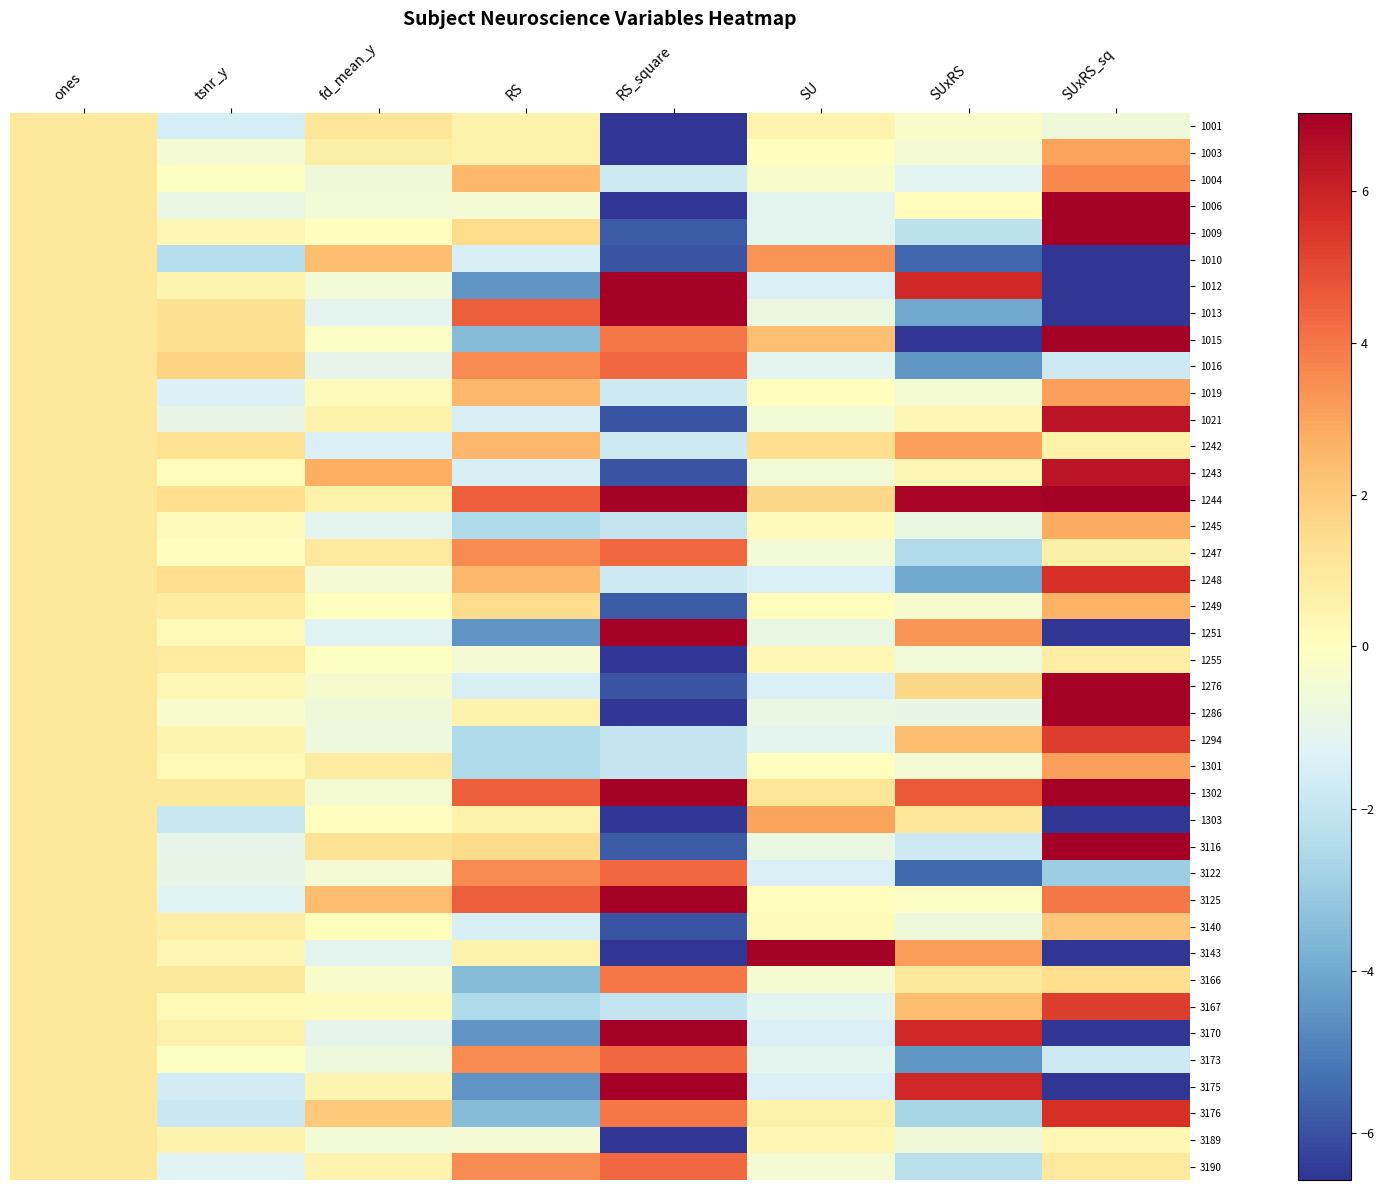

Reading right to left, what are all the values shown in this chart?

1001: SUxRS_sq=-0.7	SUxRS=-0.2	SU=0.5	RS_square=-7.8	RS=0.5	fd_mean_y=1.1	tsnr_y=-1.6	ones=1.0
1003: SUxRS_sq=3.0	SUxRS=-0.5	SU=0.0	RS_square=-7.8	RS=0.5	fd_mean_y=0.7	tsnr_y=-0.5	ones=1.0
1004: SUxRS_sq=3.6	SUxRS=-1.2	SU=-0.3	RS_square=-1.7	RS=2.5	fd_mean_y=-0.6	tsnr_y=-0.1	ones=1.0
1006: SUxRS_sq=12.0	SUxRS=0.1	SU=-1.1	RS_square=-7.9	RS=-0.5	fd_mean_y=-0.5	tsnr_y=-0.8	ones=1.0
1009: SUxRS_sq=9.6	SUxRS=-2.2	SU=-1.1	RS_square=-5.8	RS=1.5	fd_mean_y=0.0	tsnr_y=0.4	ones=1.0
1010: SUxRS_sq=-17.1	SUxRS=-5.5	SU=3.4	RS_square=-5.9	RS=-1.5	fd_mean_y=2.3	tsnr_y=-2.3	ones=1.0
1012: SUxRS_sq=-13.7	SUxRS=5.8	SU=-1.4	RS_square=11.9	RS=-4.5	fd_mean_y=-0.5	tsnr_y=0.4	ones=1.0
1013: SUxRS_sq=-6.6	SUxRS=-4.0	SU=-0.8	RS_square=12.3	RS=4.5	fd_mean_y=-1.1	tsnr_y=1.3	ones=1.0
1015: SUxRS_sq=12.1	SUxRS=-8.4	SU=2.3	RS_square=4.0	RS=-3.5	fd_mean_y=-0.2	tsnr_y=1.3	ones=1.0
1016: SUxRS_sq=-1.8	SUxRS=-4.4	SU=-1.1	RS_square=4.3	RS=3.5	fd_mean_y=-1.0	tsnr_y=1.7	ones=1.0
1019: SUxRS_sq=3.1	SUxRS=-0.5	SU=0.0	RS_square=-1.7	RS=2.5	fd_mean_y=0.2	tsnr_y=-1.3	ones=1.0
1021: SUxRS_sq=6.4	SUxRS=0.4	SU=-0.6	RS_square=-5.9	RS=-1.5	fd_mean_y=0.5	tsnr_y=-0.9	ones=1.0
1242: SUxRS_sq=0.6	SUxRS=3.1	SU=1.4	RS_square=-1.7	RS=2.5	fd_mean_y=-1.4	tsnr_y=1.2	ones=1.0
1243: SUxRS_sq=6.4	SUxRS=0.4	SU=-0.6	RS_square=-5.9	RS=-1.5	fd_mean_y=2.8	tsnr_y=0.1	ones=1.0
1244: SUxRS_sq=23.2	SUxRS=6.9	SU=1.6	RS_square=12.3	RS=4.5	fd_mean_y=0.5	tsnr_y=1.4	ones=1.0
1245: SUxRS_sq=2.8	SUxRS=-0.8	SU=0.1	RS_square=-2.0	RS=-2.5	fd_mean_y=-1.1	tsnr_y=0.2	ones=1.0
1247: SUxRS_sq=0.7	SUxRS=-2.5	SU=-0.6	RS_square=4.3	RS=3.5	fd_mean_y=1.0	tsnr_y=-0.0	ones=1.0
1248: SUxRS_sq=5.6	SUxRS=-4.0	SU=-1.4	RS_square=-1.7	RS=2.5	fd_mean_y=-0.5	tsnr_y=1.4	ones=1.0
1249: SUxRS_sq=2.7	SUxRS=-0.4	SU=0.1	RS_square=-5.8	RS=1.5	fd_mean_y=0.0	tsnr_y=0.9	ones=1.0
1251: SUxRS_sq=-7.0	SUxRS=3.3	SU=-0.8	RS_square=11.9	RS=-4.5	fd_mean_y=-1.3	tsnr_y=0.3	ones=1.0
1255: SUxRS_sq=0.8	SUxRS=-0.6	SU=0.3	RS_square=-7.9	RS=-0.5	fd_mean_y=-0.1	tsnr_y=0.9	ones=1.0
1276: SUxRS_sq=11.5	SUxRS=1.6	SU=-1.4	RS_square=-5.9	RS=-1.5	fd_mean_y=-0.4	tsnr_y=0.3	ones=1.0
1286: SUxRS_sq=9.7	SUxRS=-0.9	SU=-0.8	RS_square=-7.8	RS=0.5	fd_mean_y=-0.6	tsnr_y=-0.3	ones=1.0
1294: SUxRS_sq=5.3	SUxRS=2.3	SU=-1.1	RS_square=-2.0	RS=-2.5	fd_mean_y=-0.8	tsnr_y=0.4	ones=1.0
1301: SUxRS_sq=3.1	SUxRS=-0.5	SU=0.0	RS_square=-2.0	RS=-2.5	fd_mean_y=0.9	tsnr_y=0.3	ones=1.0
1302: SUxRS_sq=17.1	SUxRS=4.7	SU=1.1	RS_square=12.3	RS=4.5	fd_mean_y=-0.4	tsnr_y=1.0	ones=1.0
1303: SUxRS_sq=-20.2	SUxRS=1.1	SU=3.0	RS_square=-7.8	RS=0.5	fd_mean_y=0.0	tsnr_y=-1.9	ones=1.0
3116: SUxRS_sq=8.0	SUxRS=-1.8	SU=-0.8	RS_square=-5.8	RS=1.5	fd_mean_y=1.2	tsnr_y=-1.0	ones=1.0
3122: SUxRS_sq=-3.0	SUxRS=-5.4	SU=-1.4	RS_square=4.3	RS=3.5	fd_mean_y=-0.5	tsnr_y=-0.9	ones=1.0
3125: SUxRS_sq=4.0	SUxRS=-0.1	SU=0.1	RS_square=12.3	RS=4.5	fd_mean_y=2.4	tsnr_y=-1.2	ones=1.0
3140: SUxRS_sq=2.1	SUxRS=-0.7	SU=0.2	RS_square=-5.9	RS=-1.5	fd_mean_y=0.1	tsnr_y=0.7	ones=1.0
3143: SUxRS_sq=-51.7	SUxRS=3.2	SU=7.0	RS_square=-7.8	RS=0.5	fd_mean_y=-1.1	tsnr_y=0.3	ones=1.0
3166: SUxRS_sq=1.4	SUxRS=1.0	SU=-0.4	RS_square=4.0	RS=-3.5	fd_mean_y=-0.3	tsnr_y=1.0	ones=1.0
3167: SUxRS_sq=5.3	SUxRS=2.3	SU=-1.1	RS_square=-2.0	RS=-2.5	fd_mean_y=0.1	tsnr_y=0.2	ones=1.0
3170: SUxRS_sq=-13.7	SUxRS=5.8	SU=-1.4	RS_square=11.9	RS=-4.5	fd_mean_y=-1.1	tsnr_y=0.6	ones=1.0
3173: SUxRS_sq=-1.8	SUxRS=-4.4	SU=-1.1	RS_square=4.3	RS=3.5	fd_mean_y=-0.7	tsnr_y=-0.1	ones=1.0
3175: SUxRS_sq=-13.7	SUxRS=5.8	SU=-1.4	RS_square=11.9	RS=-4.5	fd_mean_y=0.4	tsnr_y=-1.6	ones=1.0
3176: SUxRS_sq=5.6	SUxRS=-2.7	SU=0.6	RS_square=4.0	RS=-3.5	fd_mean_y=2.0	tsnr_y=-1.8	ones=1.0
3189: SUxRS_sq=0.3	SUxRS=-0.6	SU=0.4	RS_square=-7.9	RS=-0.5	fd_mean_y=-0.5	tsnr_y=0.5	ones=1.0
3190: SUxRS_sq=1.0	SUxRS=-2.2	SU=-0.5	RS_square=4.3	RS=3.5	fd_mean_y=0.4	tsnr_y=-1.2	ones=1.0